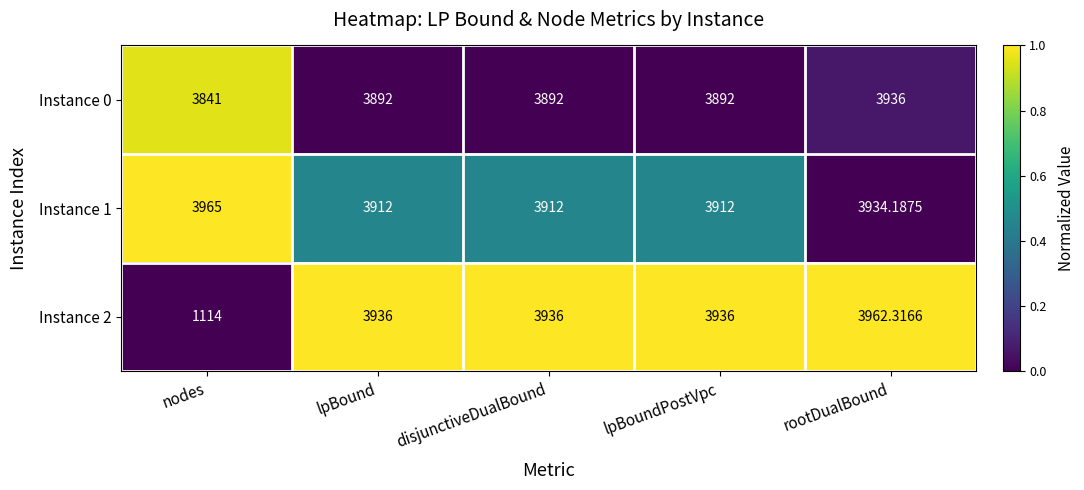

Which label corresponds to the largest value in the chart?

nodes